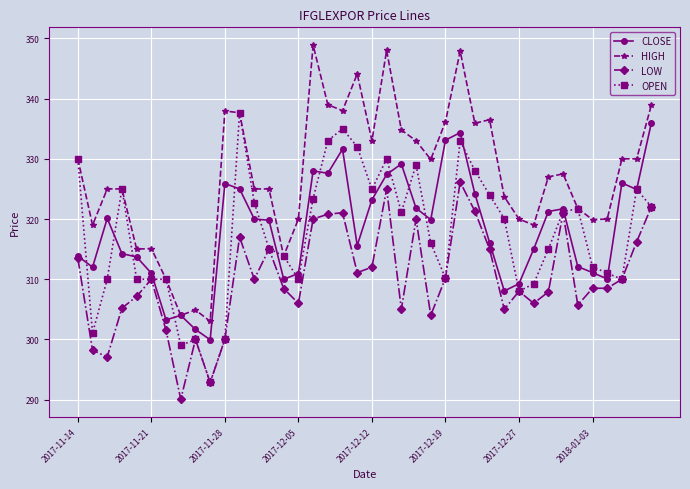

Does the chart have visible grid lines?

Yes